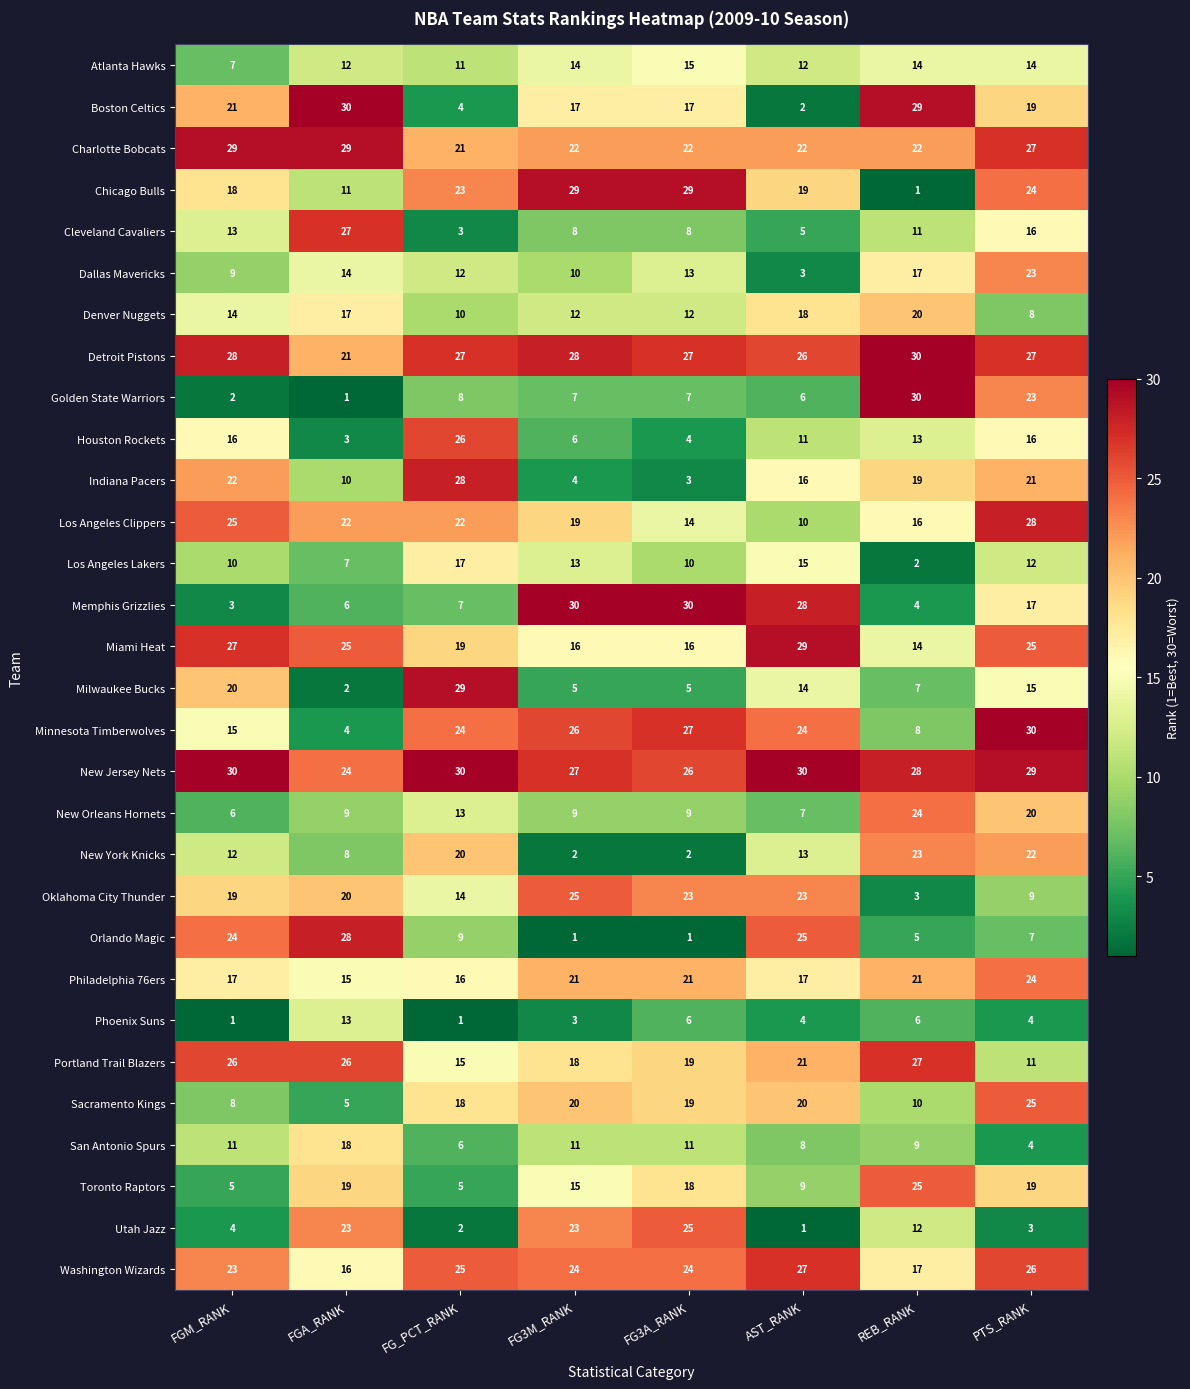

The value of Los Angeles Lakers at AST_RANK is 8. True or false?

False